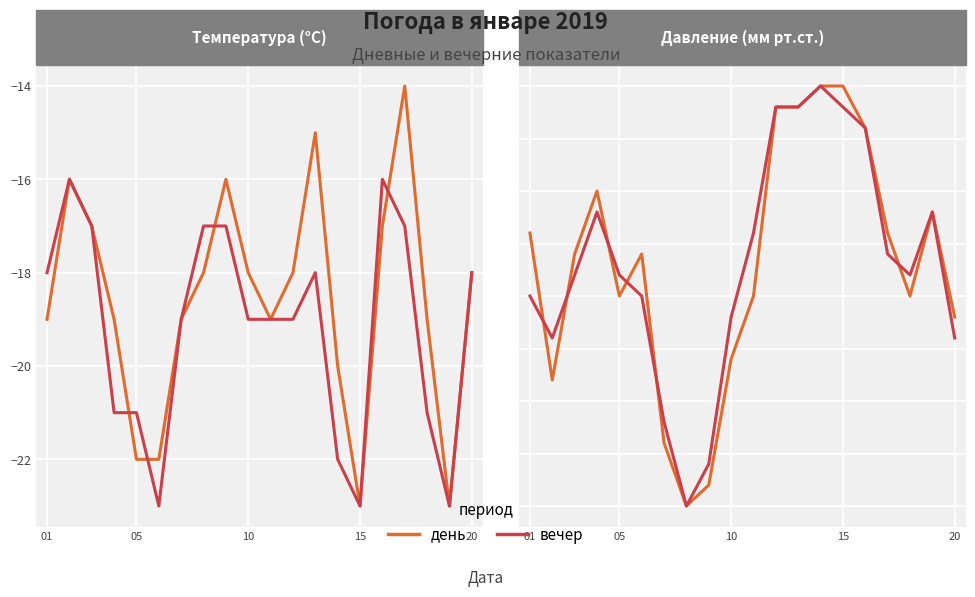

What is the minimum value shown in the chart?

-23